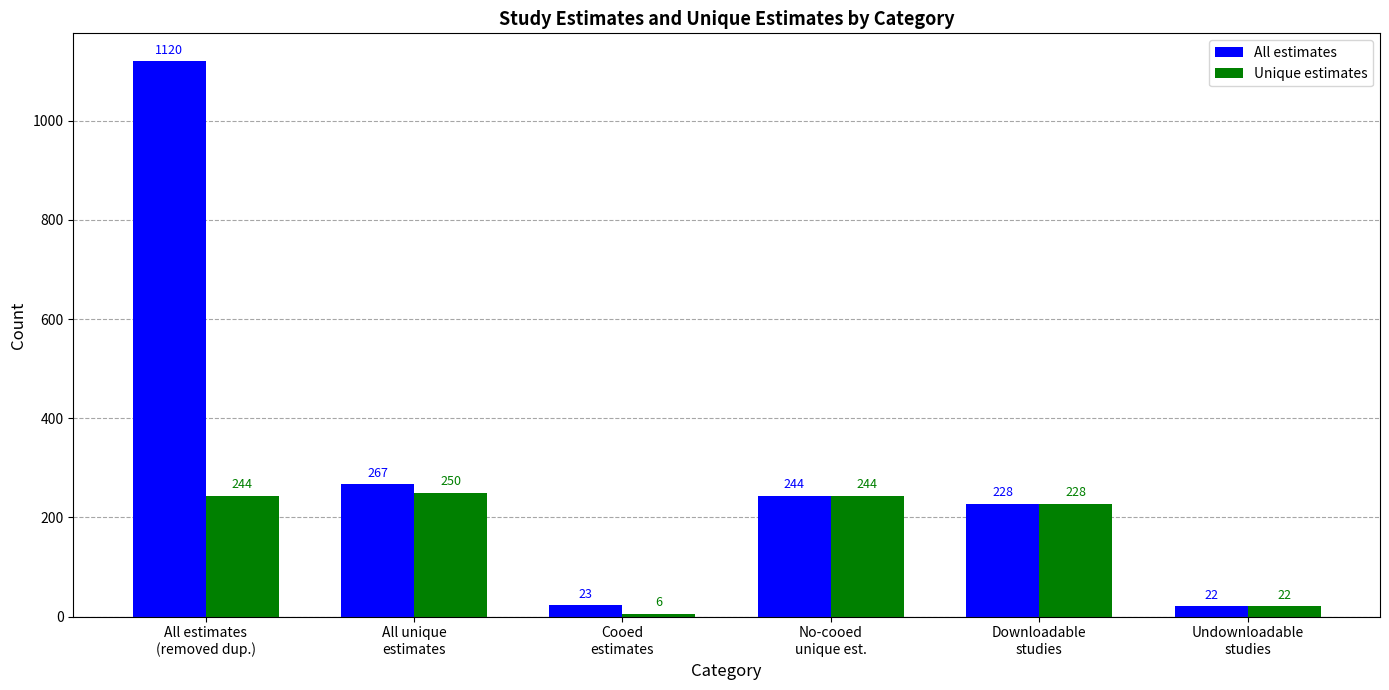

Which category has the highest value across all series?

All estimates
(removed dup.)